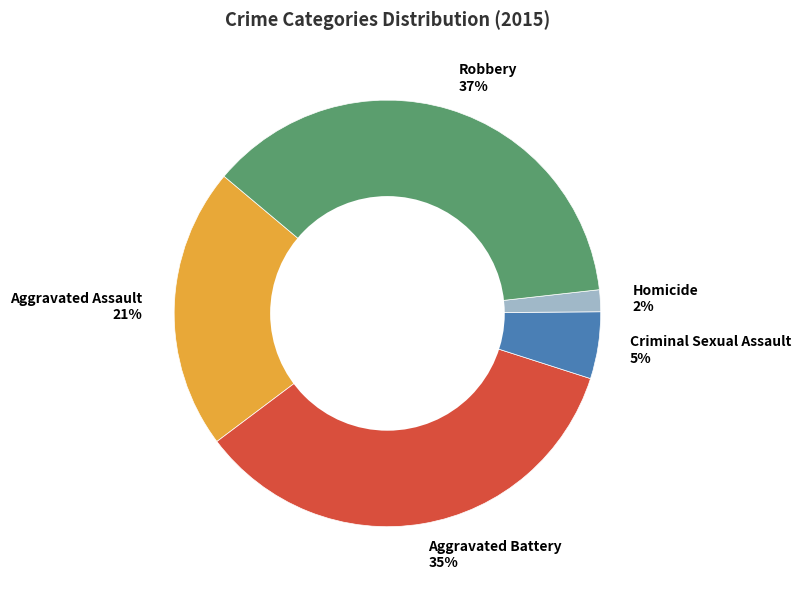

Is the sum of Criminal Sexual Assault 5% and Homicide 2% greater than half?

No